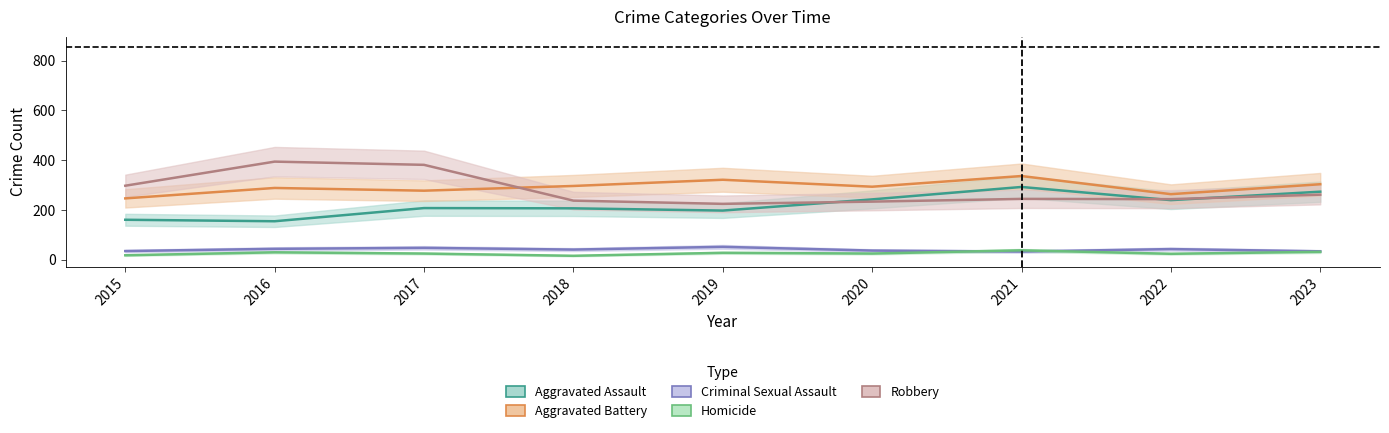

At which category does Aggravated Battery reach its first local peak?

2016